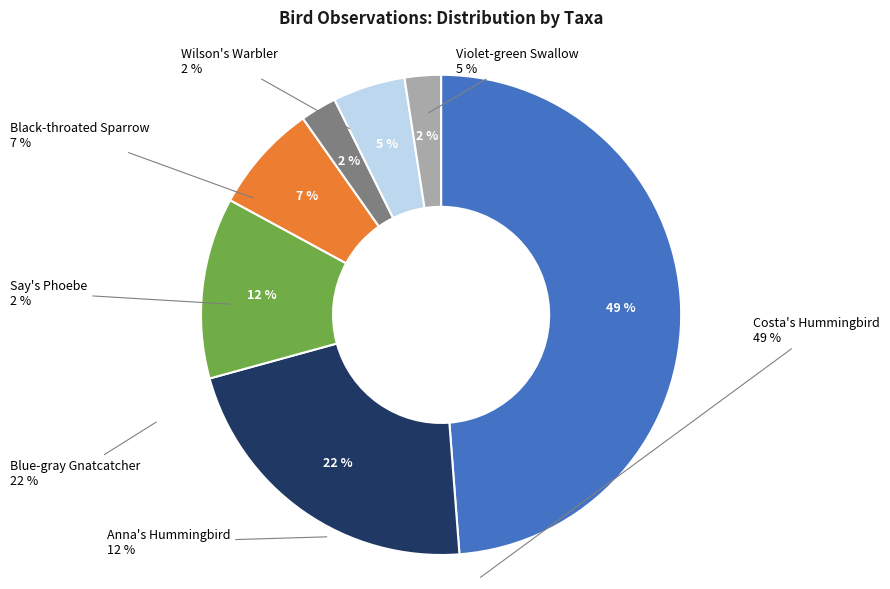

Do Blue-gray Gnatcatcher and Costa's Hummingbird together represent more than half of the pie?

Yes